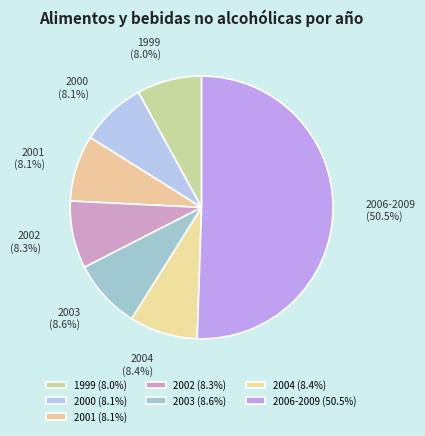

Does 1999 represent more than half of the total?

No